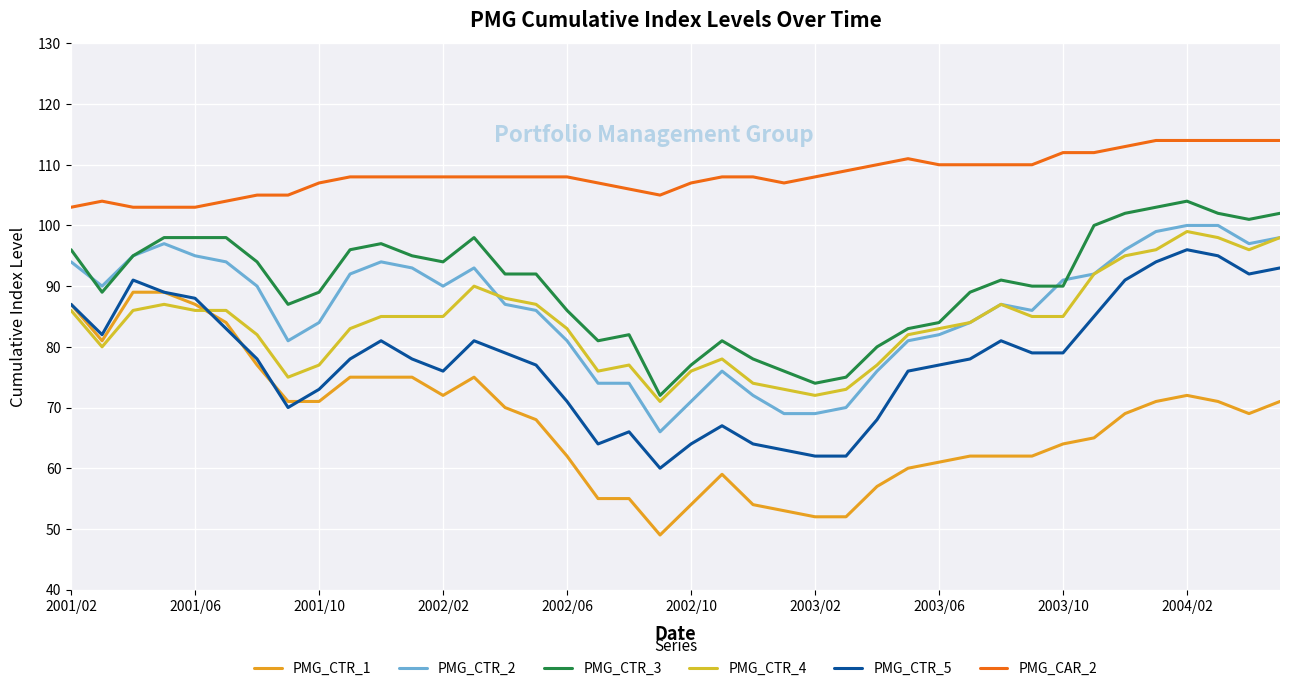

At how many categories does at least one series exceed 76?

40